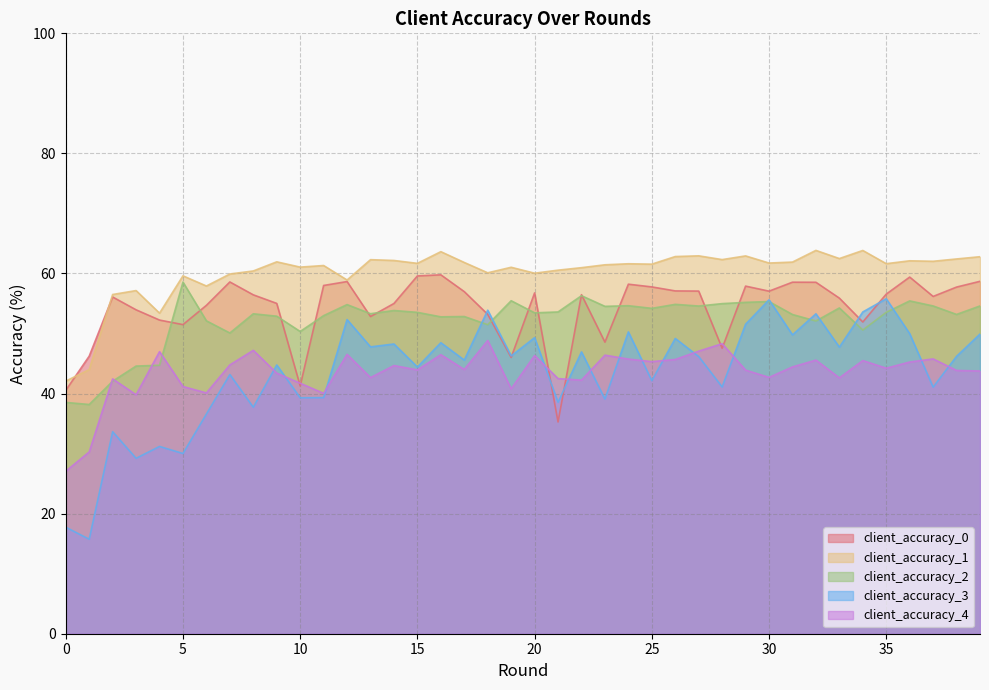

After their last crossing, which series has the higher values: client_accuracy_3 or client_accuracy_4?

client_accuracy_3